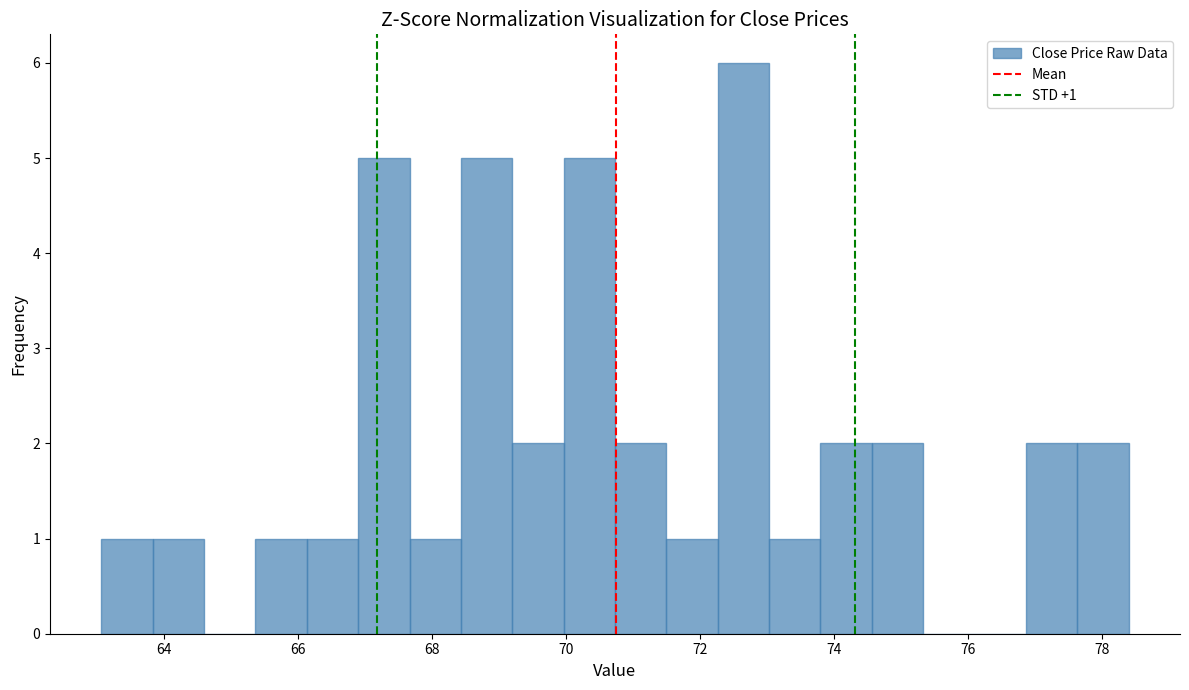

Around what value on the x-axis is the tallest bar? Give the approximate position of its centre, as read against the axis.

72.6